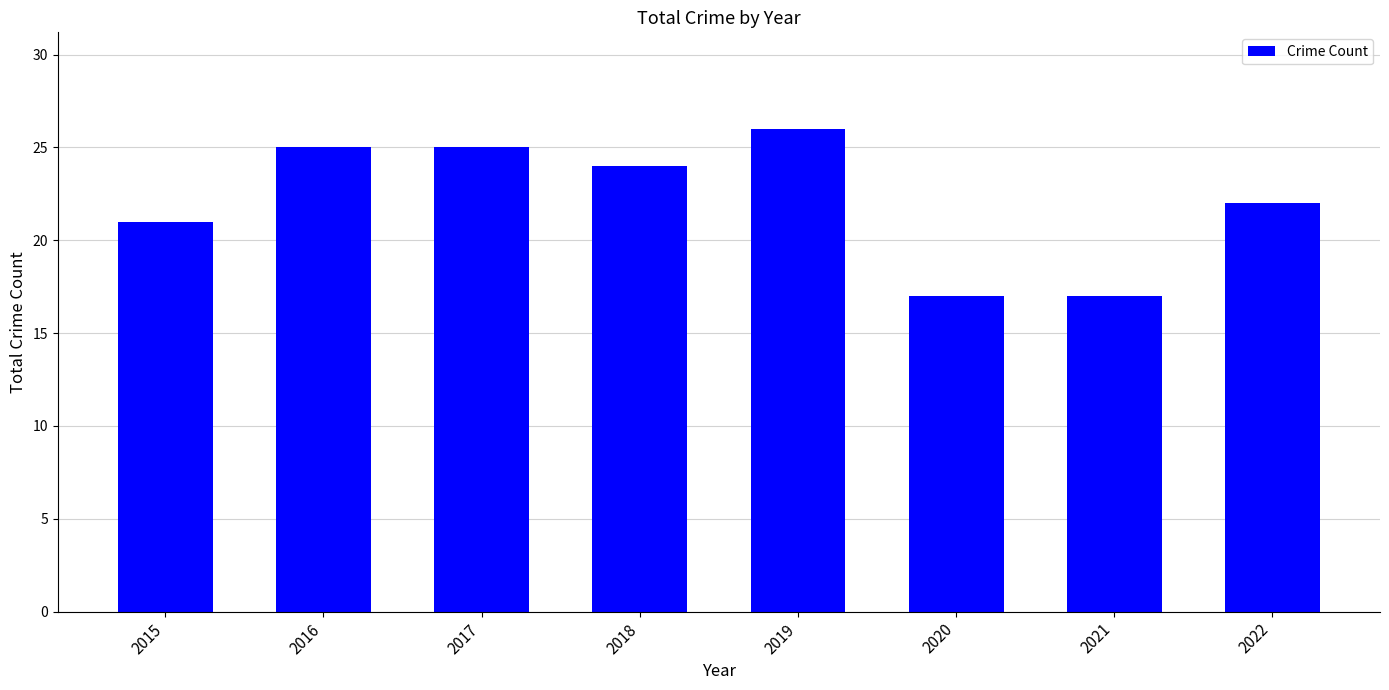

Read the value at 2021.

17